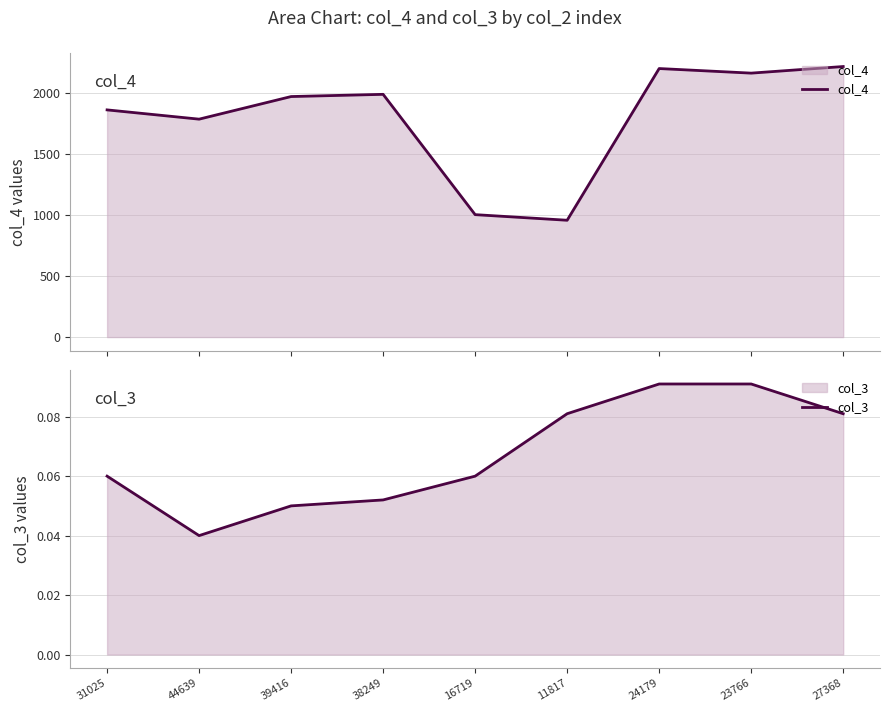

At which label does col_4 reach its minimum?

11817